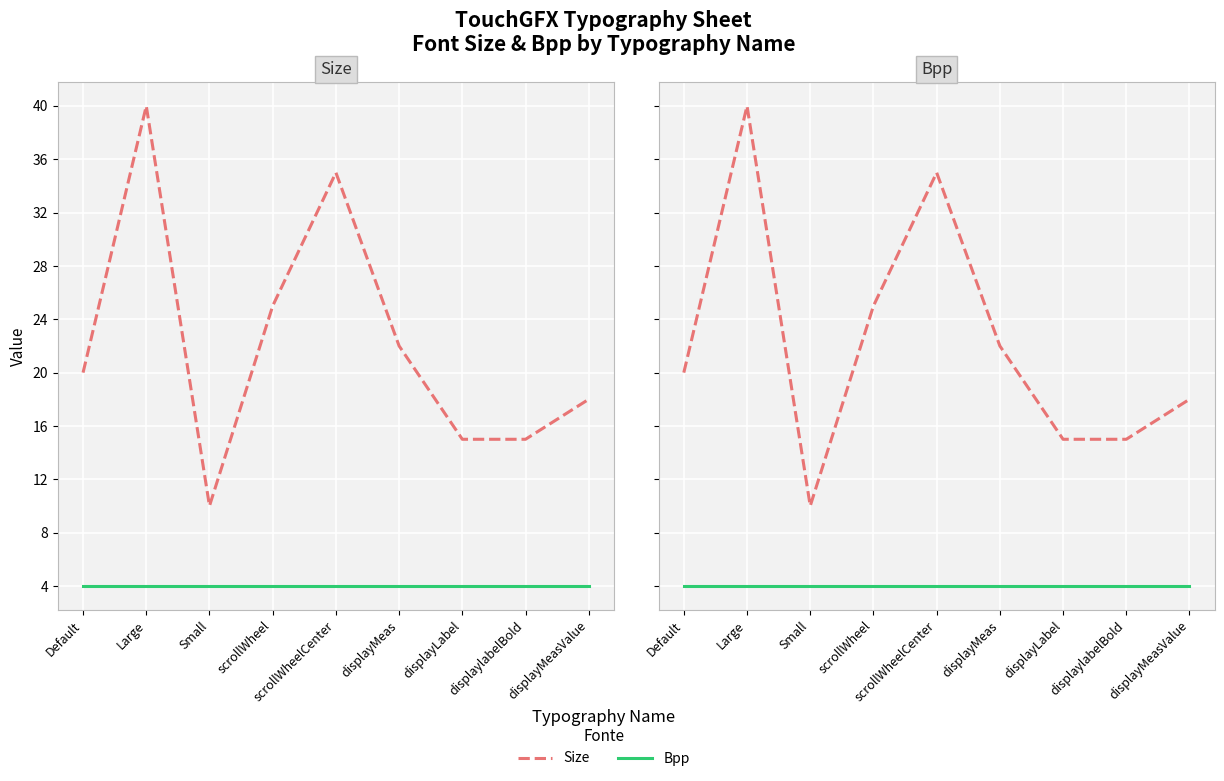

True or false: Size and Bpp cross at least once.

False